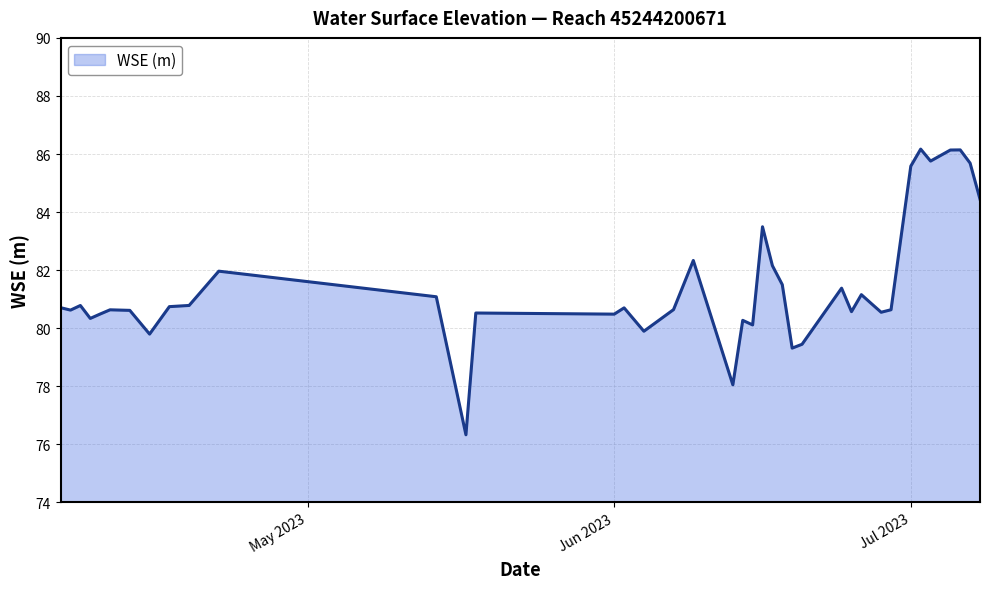

True or false: there are more than 0 points higher than both neighbors.

True